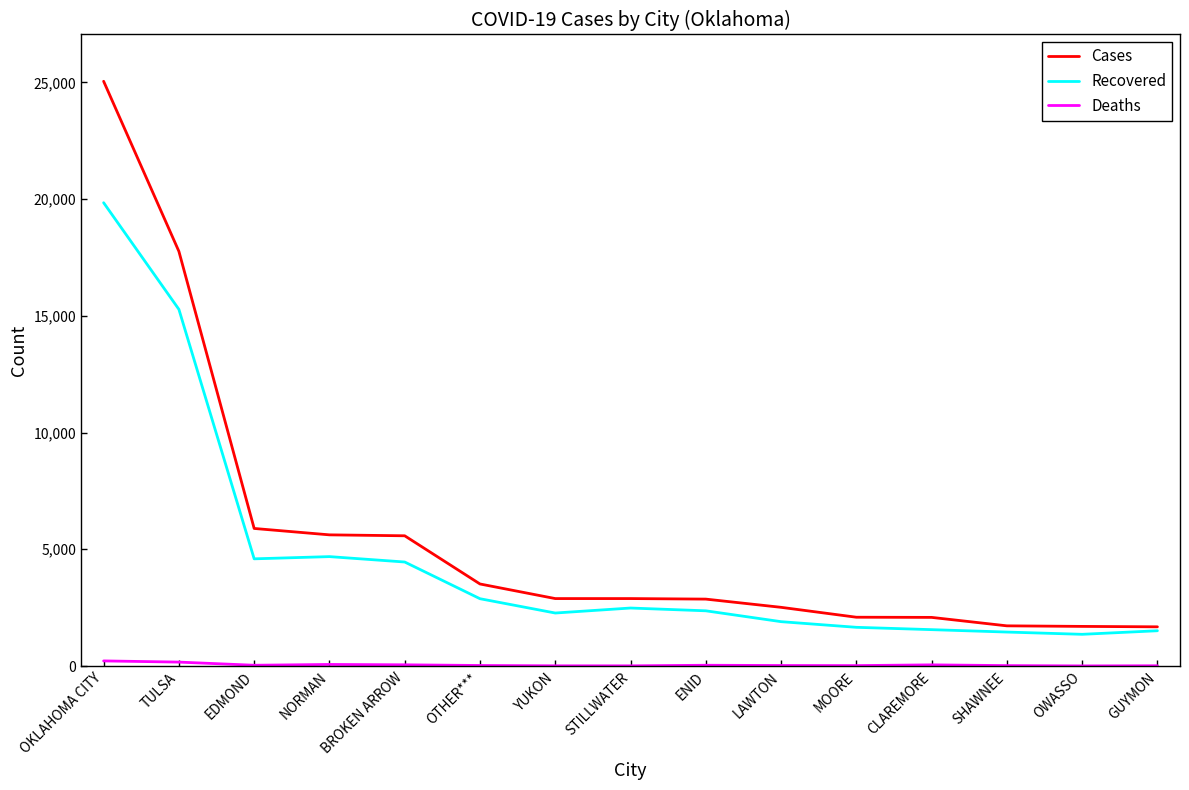

What position from the left is NORMAN?

4